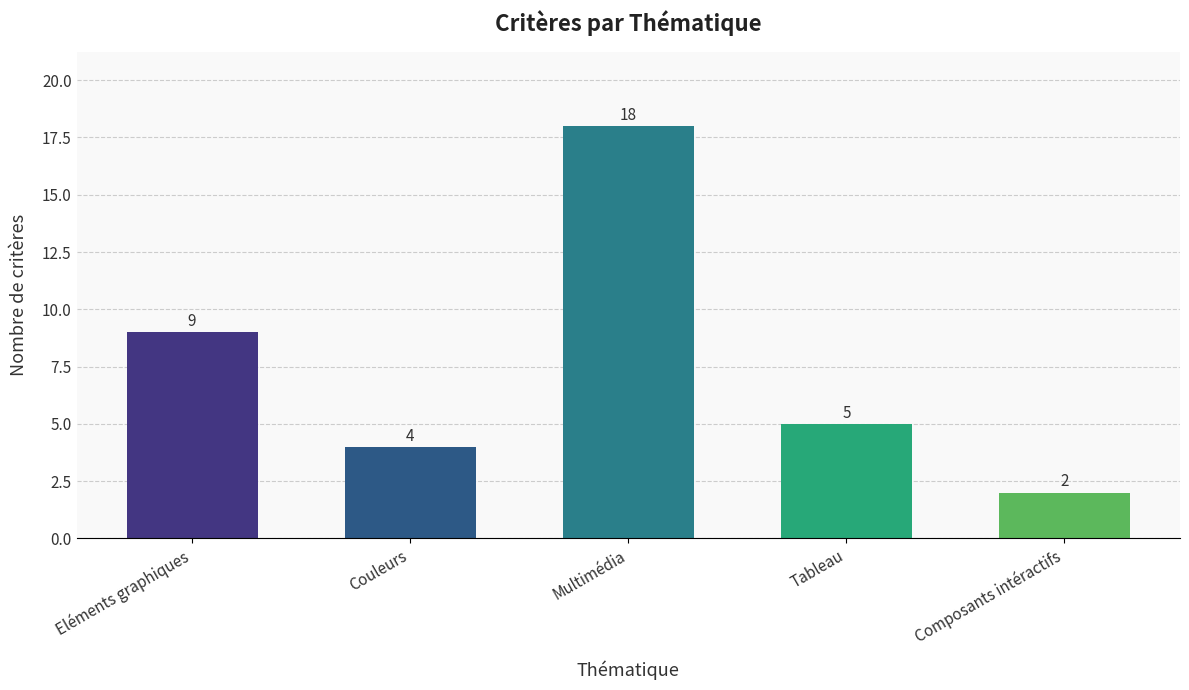

What is the label of the 3rd bar from the right?

Multimédia